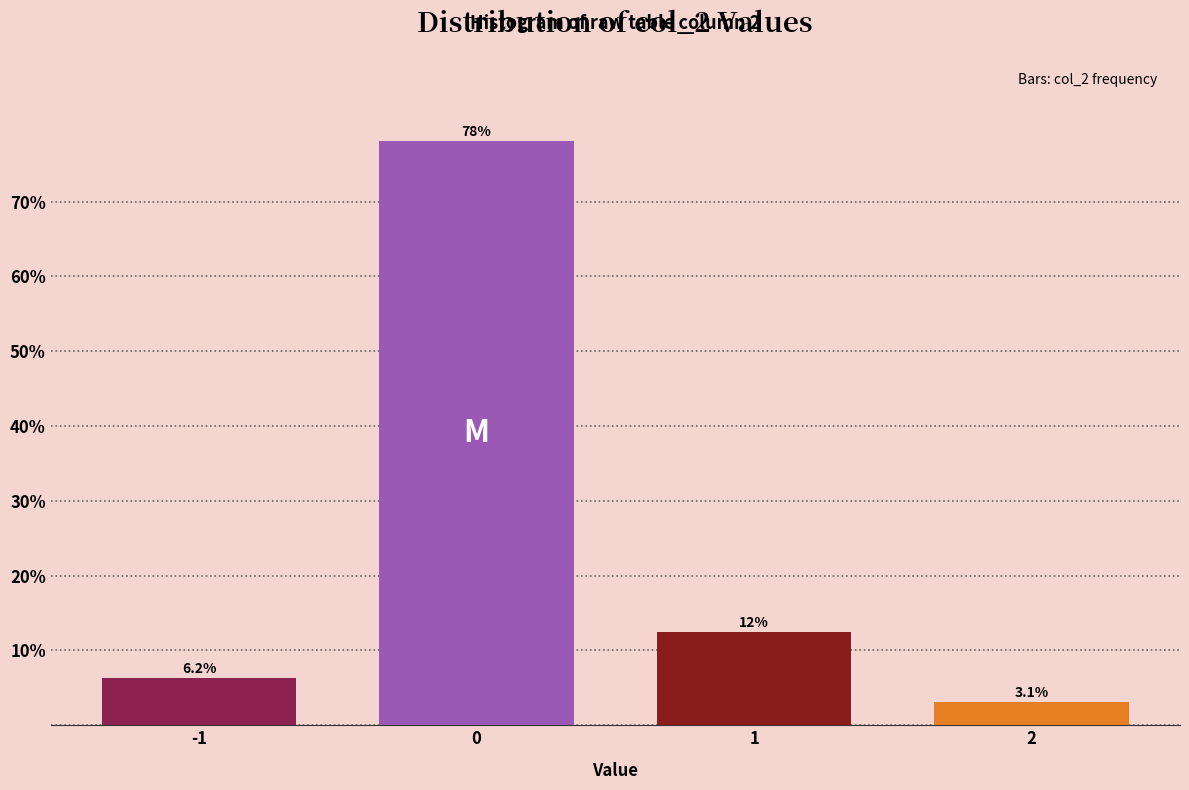

What is the approximate value at 0?

78.1